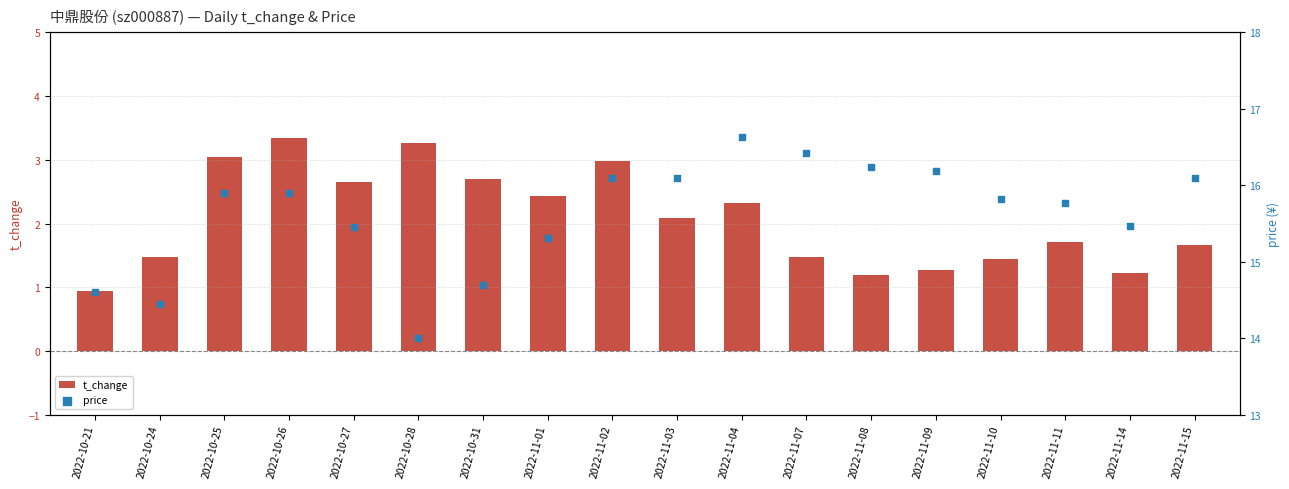

Which series contains the highest Y value?

price